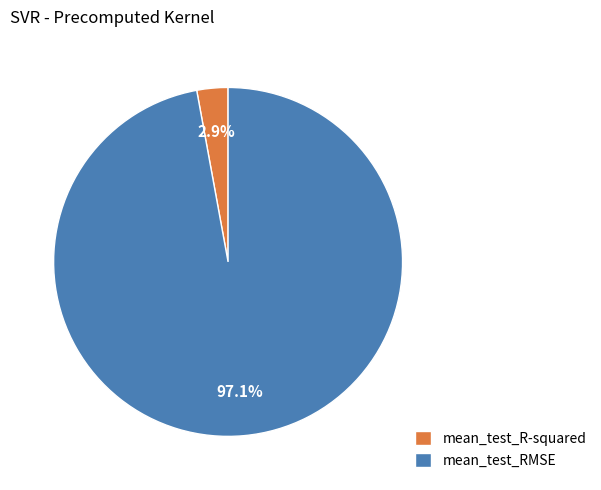

What percentage is NOT represented by mean_test_RMSE?

2.9%